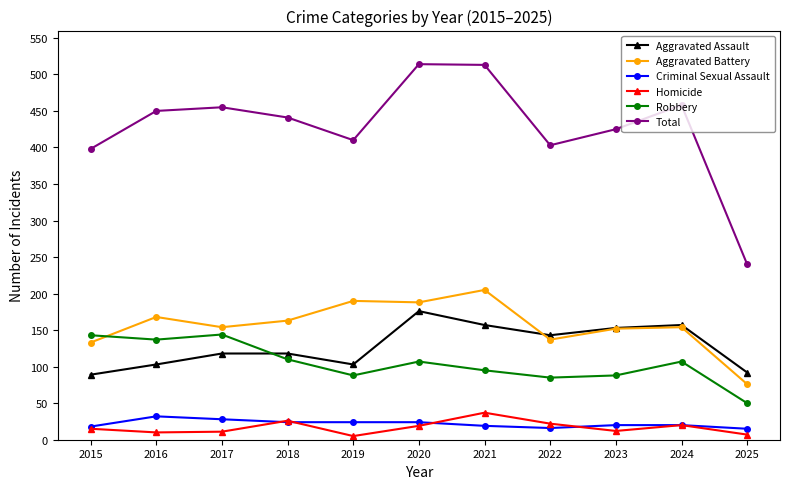

What are all the series names shown in the legend?

Aggravated Assault, Aggravated Battery, Criminal Sexual Assault, Homicide, Robbery, Total